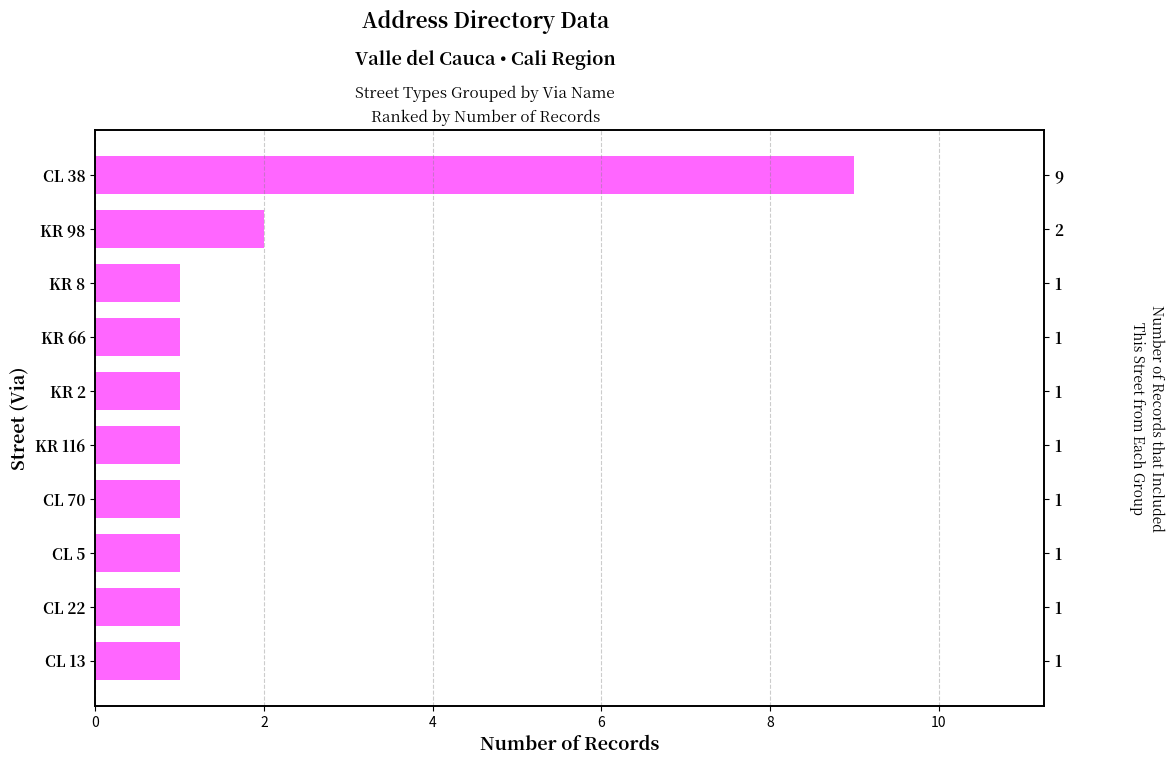

The chart shows a value of 0 at KR 66. True or false?

False